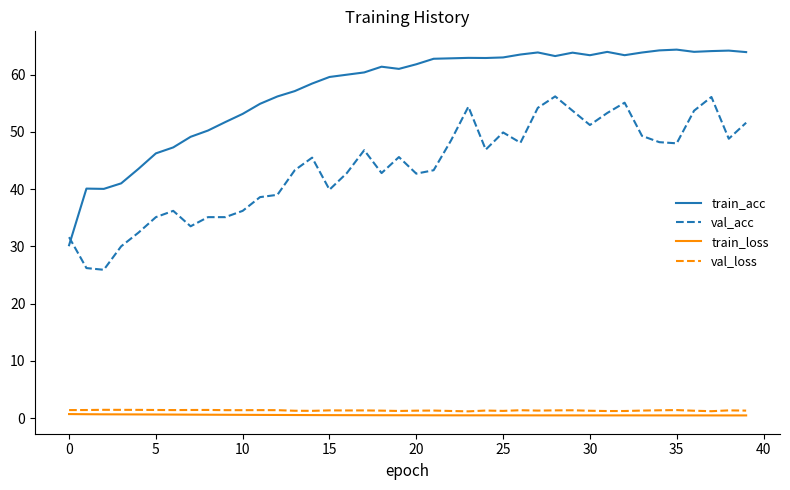

What is the lowest value of the val_acc series?

25.9